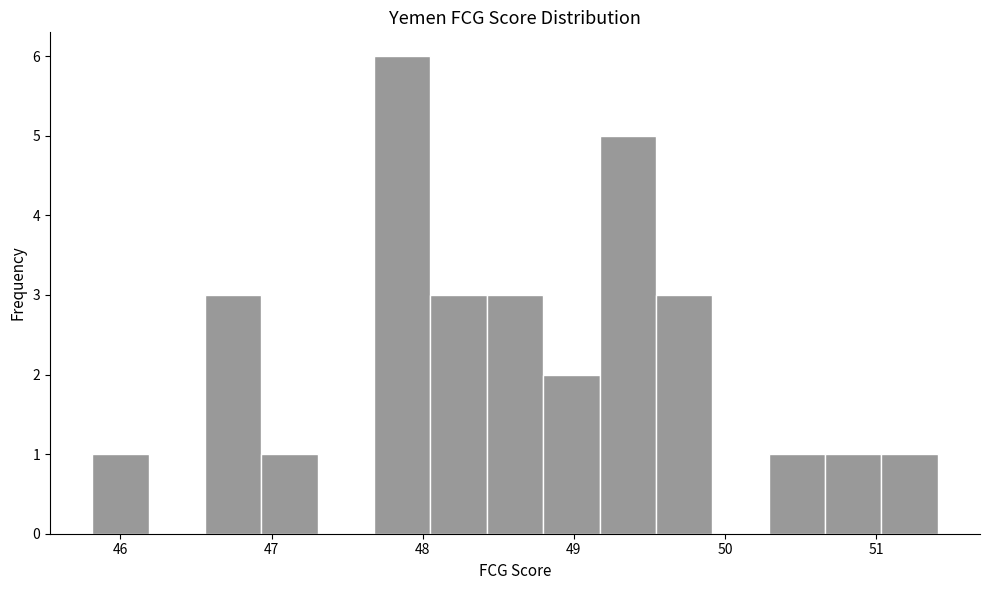

Read against the x-axis, roughly where is the centre of the tallest bar?

47.9